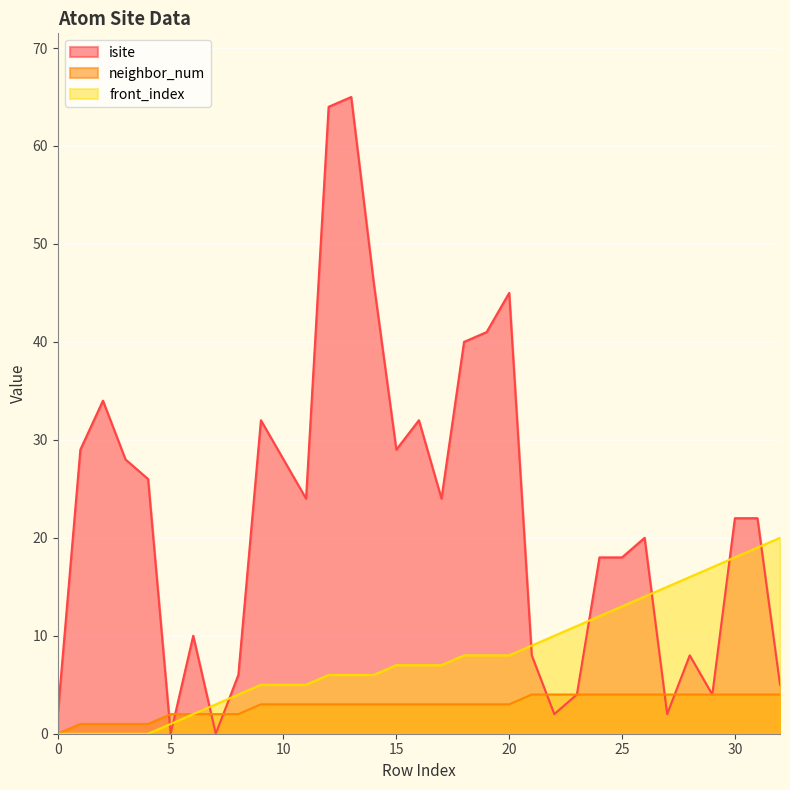

Rank the categories by neighbor_num value from lowest to highest.

0, 1, 2, 3, 4, 5, 6, 7, 8, 9, 10, 11, 12, 13, 14, 15, 16, 17, 18, 19, 20, 21, 22, 23, 24, 25, 26, 27, 28, 29, 30, 31, 32